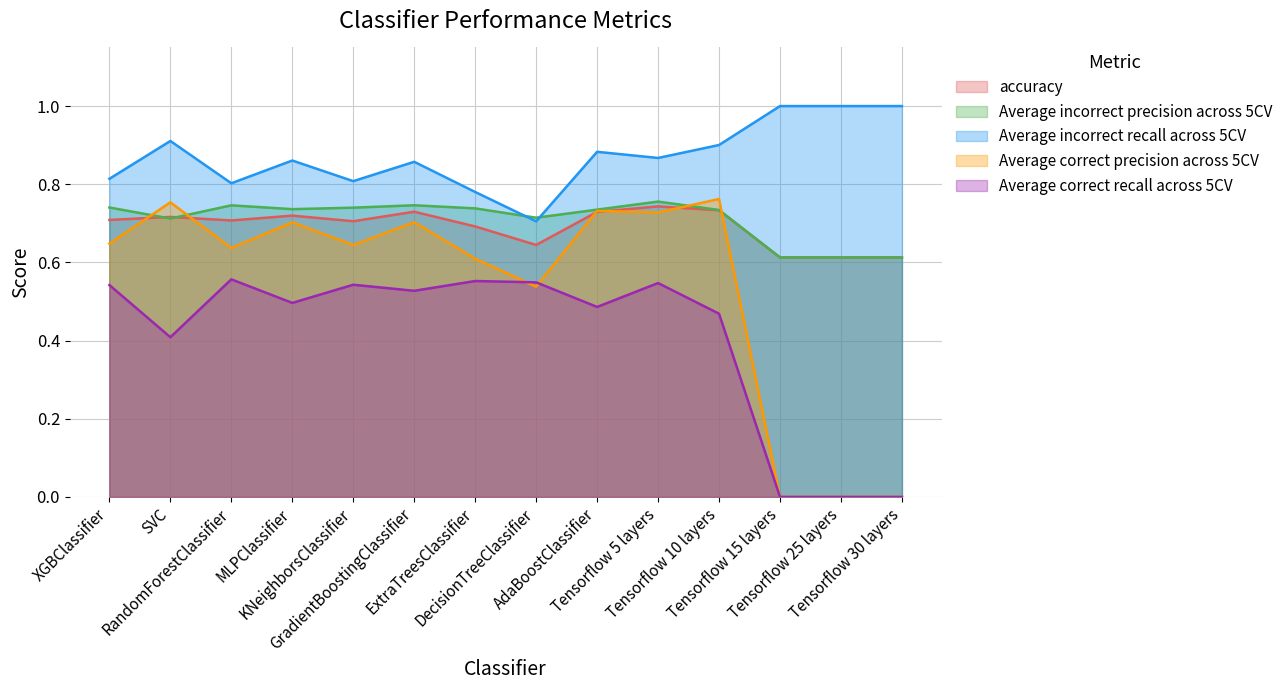

What is the difference between the maximum and minimum values in the Average incorrect recall across 5CV series?

0.3